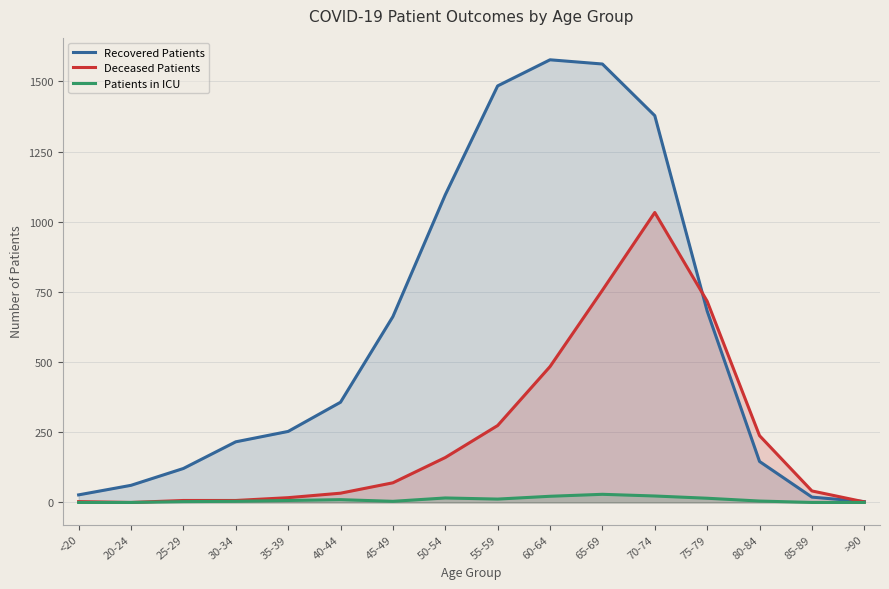

What is the value of the Patients in ICU point at the 12th from the left?

23